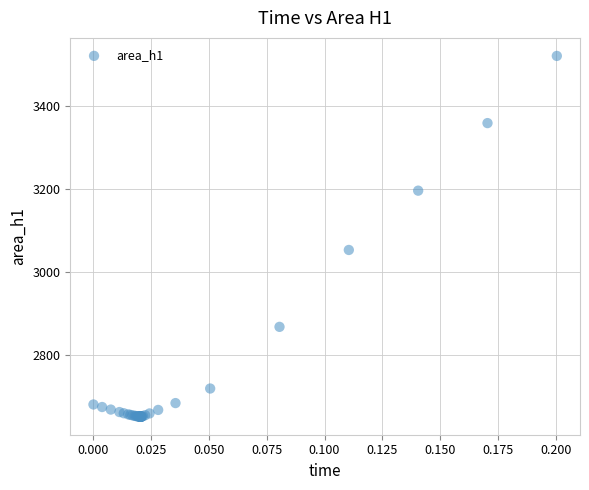

What Y value in the scatter plot is closest to 3086?

3053.3